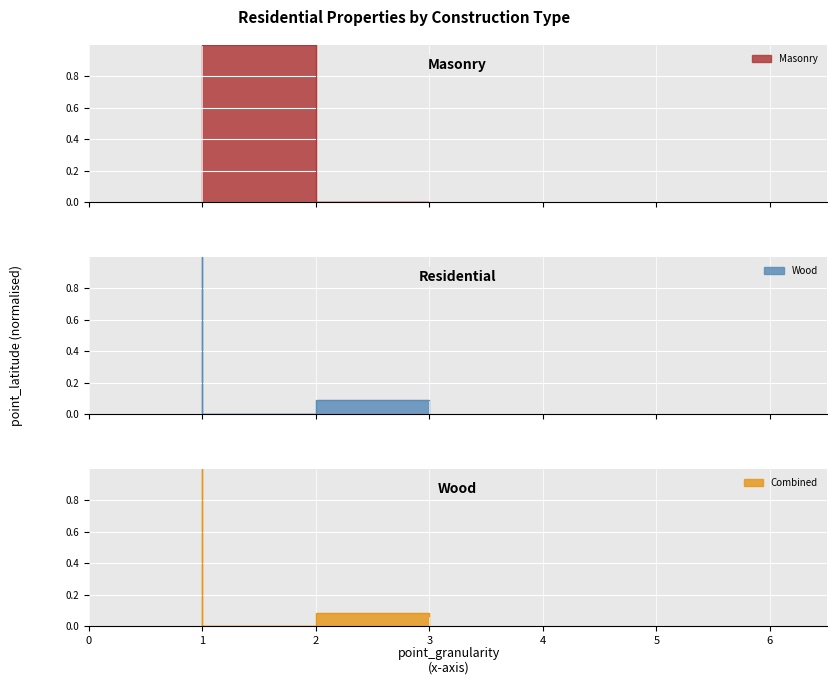

What is the maximum value shown in the chart?

1.0